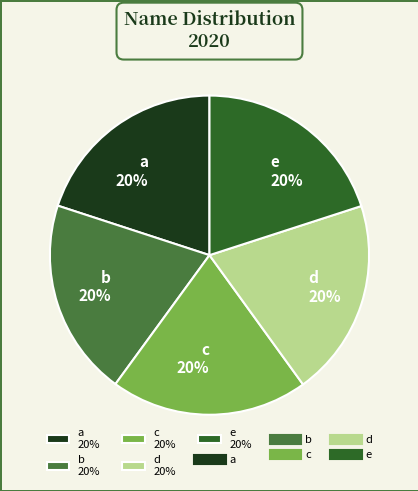

Combined, do b and c account for over 50%?

No